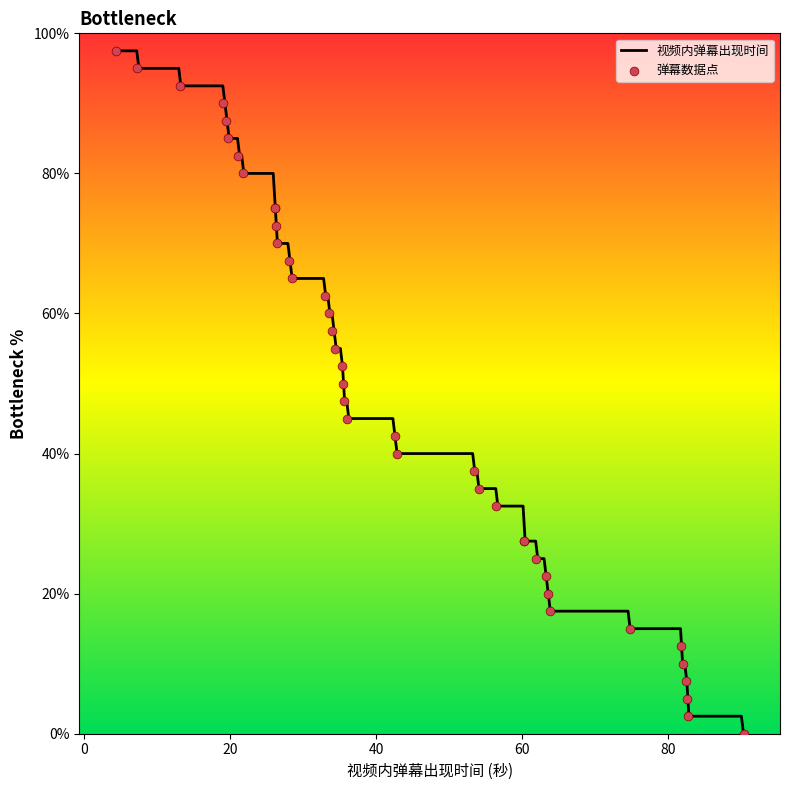

Which has a higher value, 18 or 6?

18